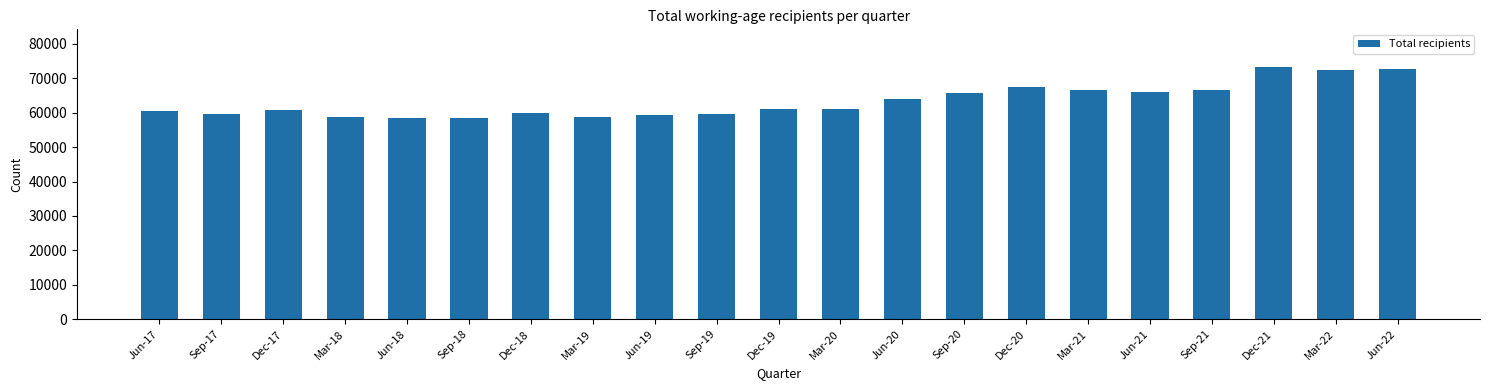

What is the minimum value shown in the chart?

58557